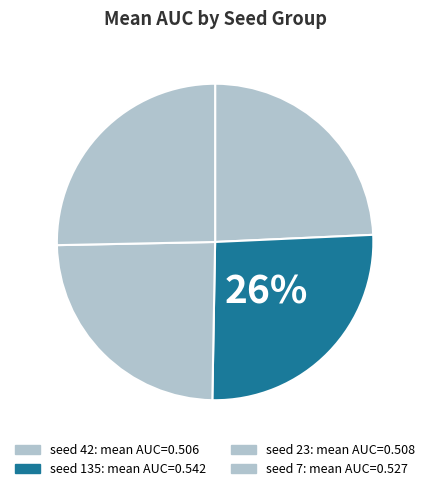

How many slices are in this pie chart?

4